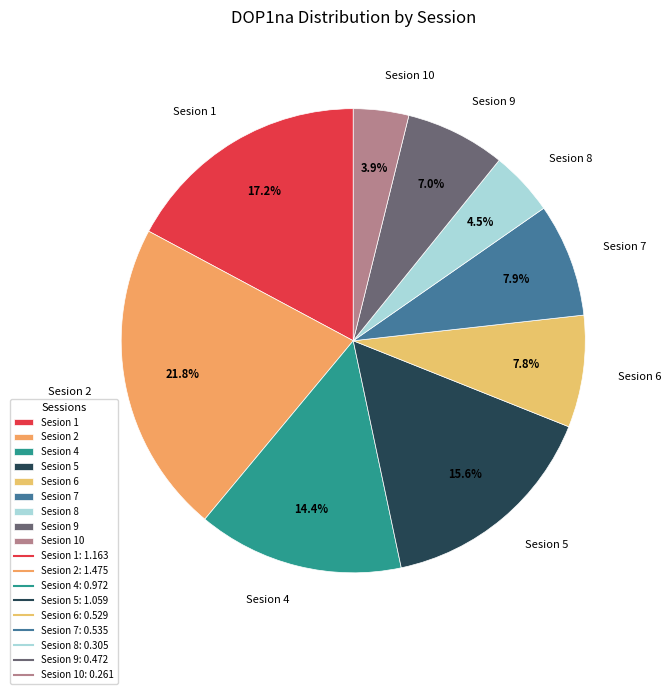

Between Sesion 2 and Sesion 1, which is larger?

Sesion 2